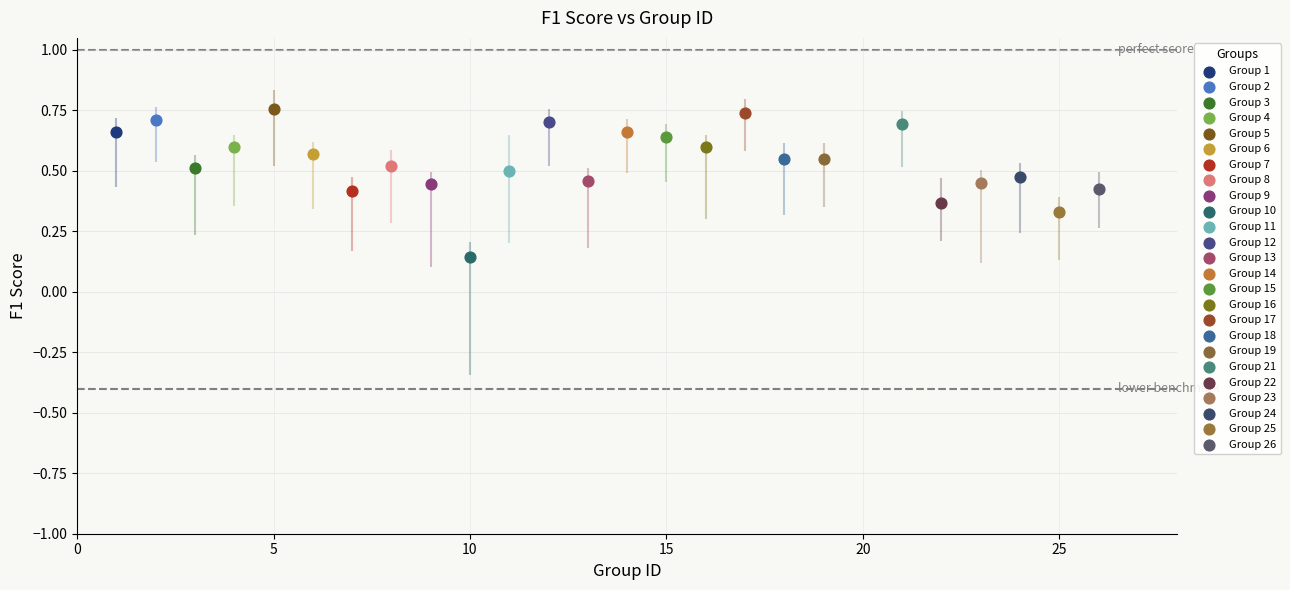

Which series reaches the minimum Y coordinate?

Group 10